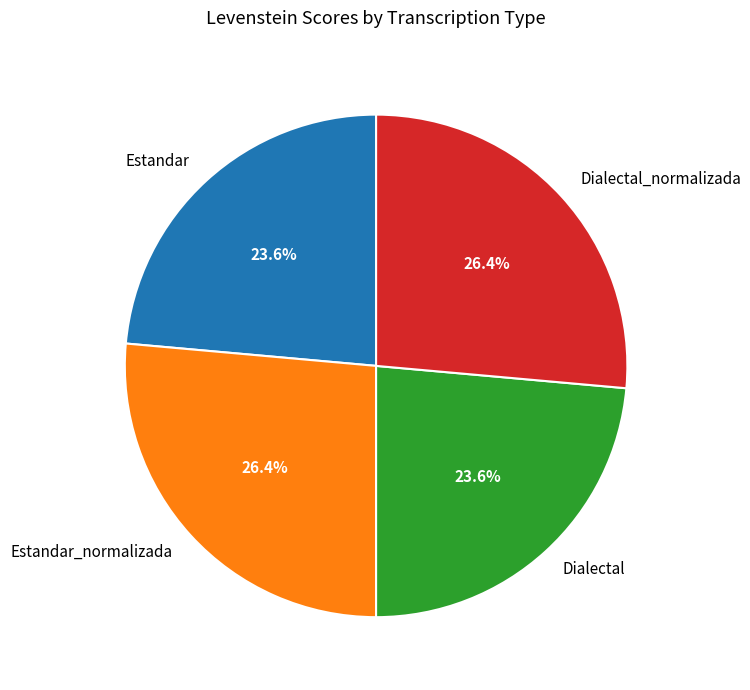

What percentage is NOT represented by Estandar_normalizada?

73.6%